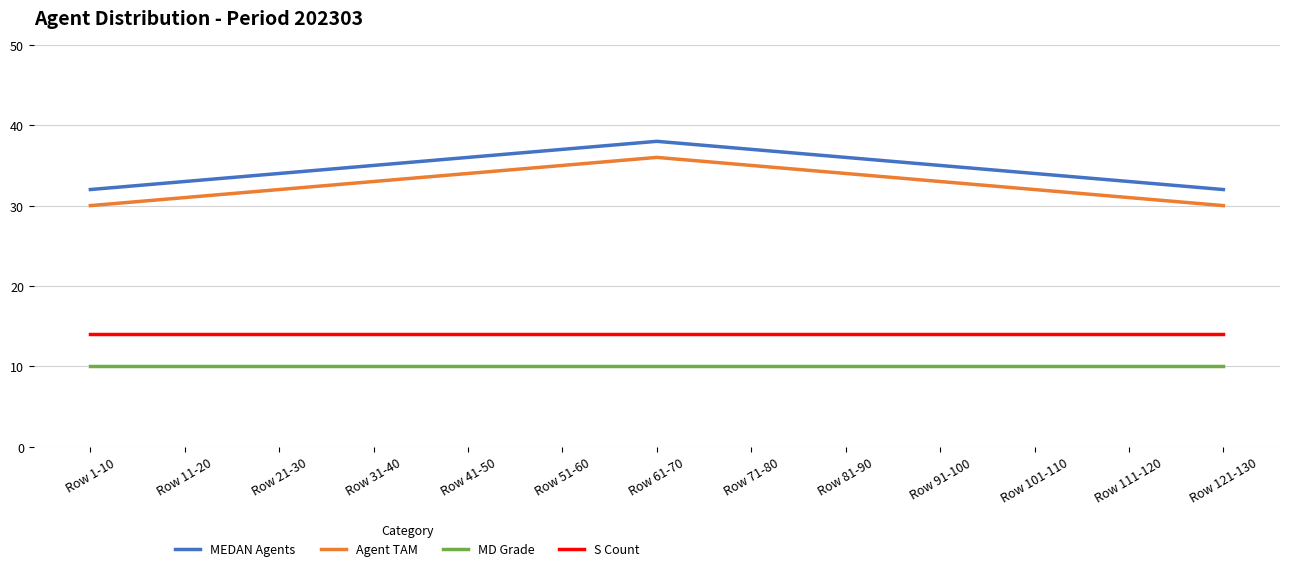

What is the spread (max minus min) of values at Row 111-120?

23